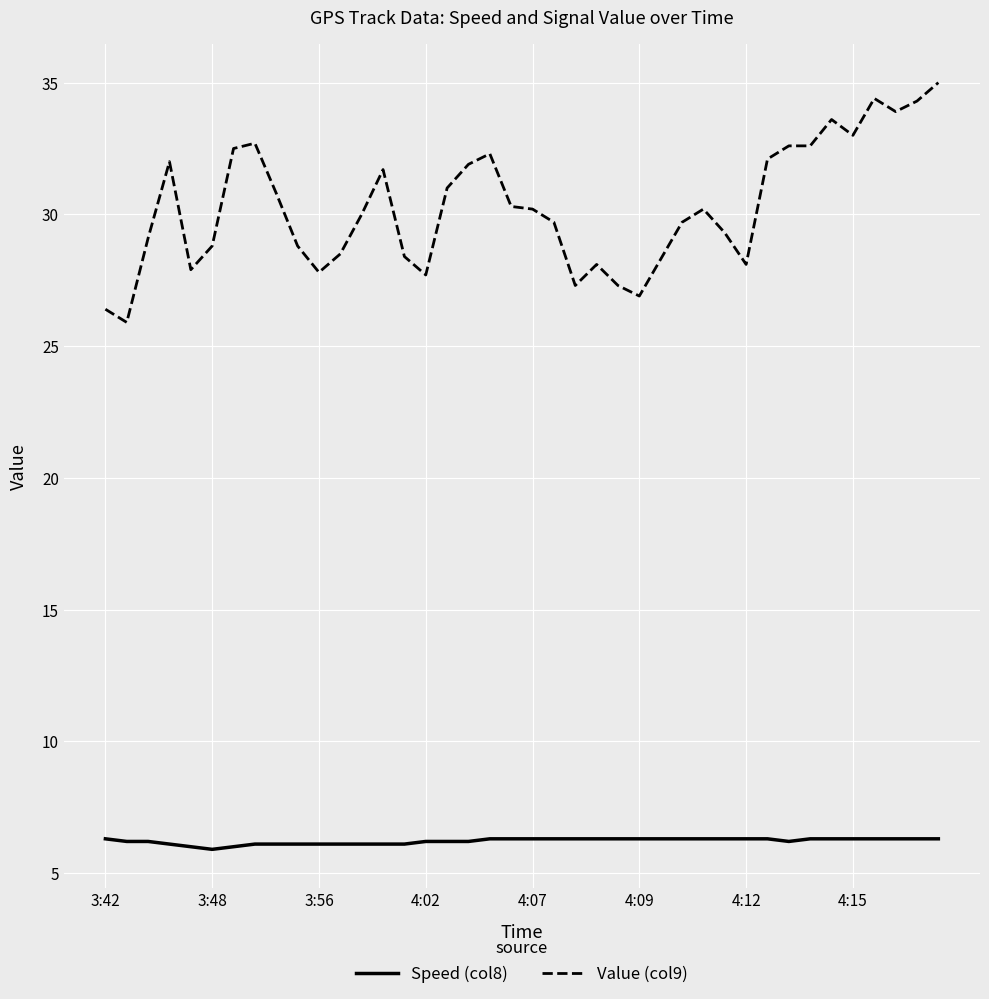

What is the maximum value for Value (col9)?

35.0